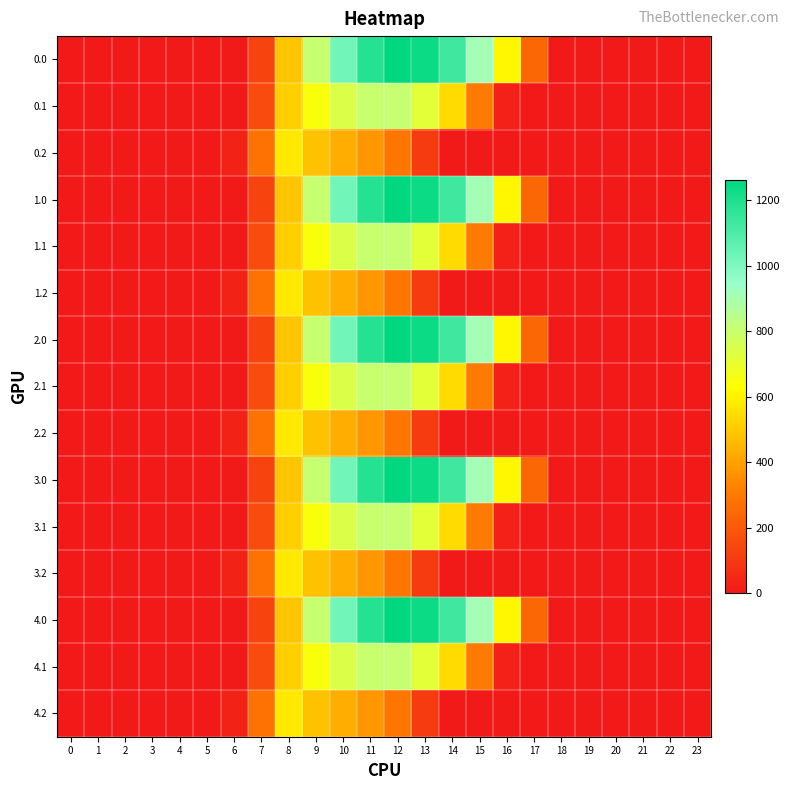

Reading left to right, transcribe all the data shown in this chart.

0.0: 0=0.0	1=0.0	2=0.0	3=0.0	4=0.0	5=0.0	6=0.0	7=134.3	8=489.3	9=804.0	10=1023.2	11=1185.2	12=1261.6	13=1237.4	14=1128.6	15=911.8	16=613.0	17=243.5	18=0.0	19=0.0	20=0.0	21=0.0	22=0.0	23=0.0
0.1: 0=0.0	1=0.0	2=0.0	3=0.0	4=0.0	5=0.0	6=0.0	7=153.2	8=514.8	9=646.9	10=742.1	11=800.2	12=806.9	13=715.3	14=544.1	15=301.4	16=26.8	17=0.0	18=0.0	19=0.0	20=0.0	21=0.0	22=0.0	23=0.0
0.2: 0=0.0	1=0.0	2=0.0	3=0.0	4=0.0	5=0.0	6=29.3	7=276.9	8=576.6	9=480.7	10=430.5	11=374.4	12=289.5	13=107.8	14=0.0	15=0.0	16=0.0	17=0.0	18=0.0	19=0.0	20=0.0	21=0.0	22=0.0	23=0.0
1.0: 0=0.0	1=0.0	2=0.0	3=0.0	4=0.0	5=0.0	6=0.0	7=134.3	8=489.3	9=804.0	10=1023.2	11=1185.2	12=1261.6	13=1237.4	14=1128.6	15=911.8	16=613.0	17=243.5	18=0.0	19=0.0	20=0.0	21=0.0	22=0.0	23=0.0
1.1: 0=0.0	1=0.0	2=0.0	3=0.0	4=0.0	5=0.0	6=0.0	7=153.2	8=514.8	9=646.9	10=742.1	11=800.2	12=806.9	13=715.3	14=544.1	15=301.4	16=26.8	17=0.0	18=0.0	19=0.0	20=0.0	21=0.0	22=0.0	23=0.0
1.2: 0=0.0	1=0.0	2=0.0	3=0.0	4=0.0	5=0.0	6=29.3	7=276.9	8=576.6	9=480.7	10=430.5	11=374.4	12=289.5	13=107.8	14=0.0	15=0.0	16=0.0	17=0.0	18=0.0	19=0.0	20=0.0	21=0.0	22=0.0	23=0.0
2.0: 0=0.0	1=0.0	2=0.0	3=0.0	4=0.0	5=0.0	6=0.0	7=134.3	8=489.3	9=804.0	10=1023.2	11=1185.2	12=1261.6	13=1237.4	14=1128.6	15=911.8	16=613.0	17=243.5	18=0.0	19=0.0	20=0.0	21=0.0	22=0.0	23=0.0
2.1: 0=0.0	1=0.0	2=0.0	3=0.0	4=0.0	5=0.0	6=0.0	7=153.2	8=514.8	9=646.9	10=742.1	11=800.2	12=806.9	13=715.3	14=544.1	15=301.4	16=26.8	17=0.0	18=0.0	19=0.0	20=0.0	21=0.0	22=0.0	23=0.0
2.2: 0=0.0	1=0.0	2=0.0	3=0.0	4=0.0	5=0.0	6=29.3	7=276.9	8=576.6	9=480.7	10=430.5	11=374.4	12=289.5	13=107.8	14=0.0	15=0.0	16=0.0	17=0.0	18=0.0	19=0.0	20=0.0	21=0.0	22=0.0	23=0.0
3.0: 0=0.0	1=0.0	2=0.0	3=0.0	4=0.0	5=0.0	6=0.0	7=134.3	8=489.3	9=804.0	10=1023.2	11=1185.2	12=1261.6	13=1237.4	14=1128.6	15=911.8	16=613.0	17=243.5	18=0.0	19=0.0	20=0.0	21=0.0	22=0.0	23=0.0
3.1: 0=0.0	1=0.0	2=0.0	3=0.0	4=0.0	5=0.0	6=0.0	7=153.2	8=514.8	9=646.9	10=742.1	11=800.2	12=806.9	13=715.3	14=544.1	15=301.4	16=26.8	17=0.0	18=0.0	19=0.0	20=0.0	21=0.0	22=0.0	23=0.0
3.2: 0=0.0	1=0.0	2=0.0	3=0.0	4=0.0	5=0.0	6=29.3	7=276.9	8=576.6	9=480.7	10=430.5	11=374.4	12=289.5	13=107.8	14=0.0	15=0.0	16=0.0	17=0.0	18=0.0	19=0.0	20=0.0	21=0.0	22=0.0	23=0.0
4.0: 0=0.0	1=0.0	2=0.0	3=0.0	4=0.0	5=0.0	6=0.0	7=134.3	8=489.3	9=804.0	10=1023.2	11=1185.2	12=1261.6	13=1237.4	14=1128.6	15=911.8	16=613.0	17=243.5	18=0.0	19=0.0	20=0.0	21=0.0	22=0.0	23=0.0
4.1: 0=0.0	1=0.0	2=0.0	3=0.0	4=0.0	5=0.0	6=0.0	7=153.2	8=514.8	9=646.9	10=742.1	11=800.2	12=806.9	13=715.3	14=544.1	15=301.4	16=26.8	17=0.0	18=0.0	19=0.0	20=0.0	21=0.0	22=0.0	23=0.0
4.2: 0=0.0	1=0.0	2=0.0	3=0.0	4=0.0	5=0.0	6=29.3	7=276.9	8=576.6	9=480.7	10=430.5	11=374.4	12=289.5	13=107.8	14=0.0	15=0.0	16=0.0	17=0.0	18=0.0	19=0.0	20=0.0	21=0.0	22=0.0	23=0.0